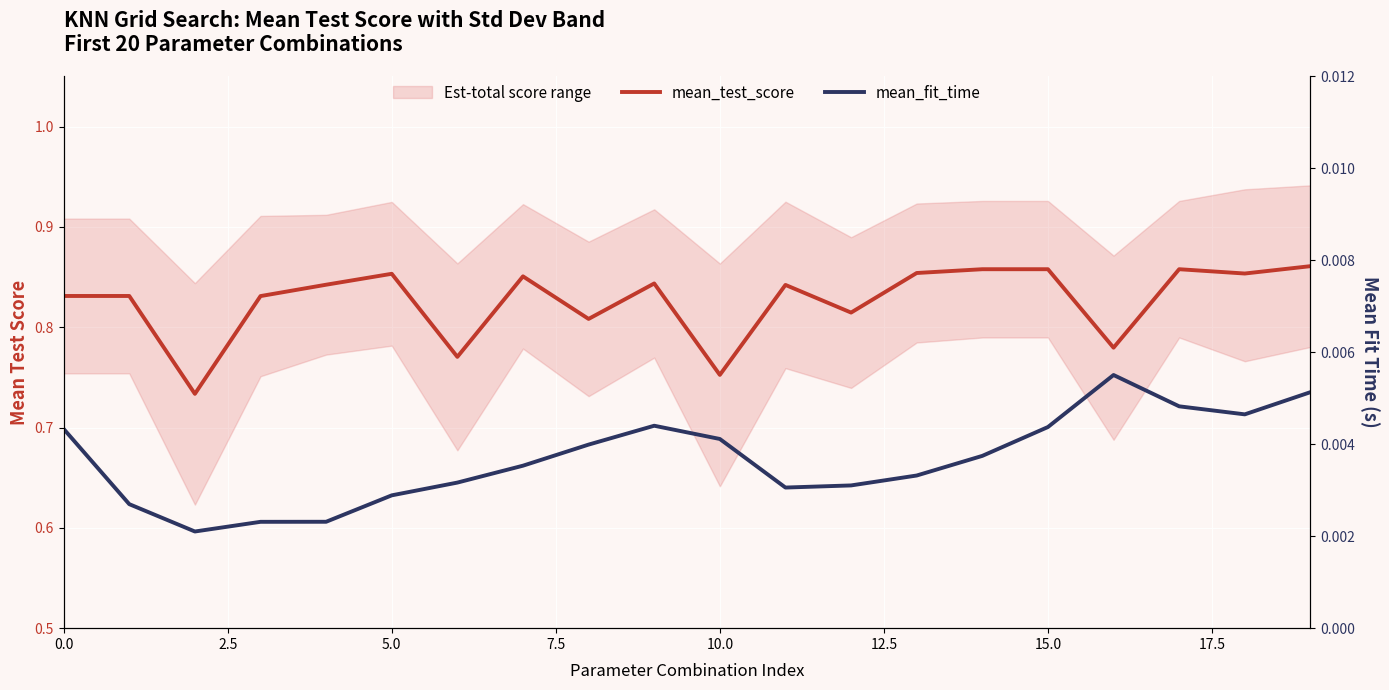

What is the sum of all mean_fit_time values?

0.1